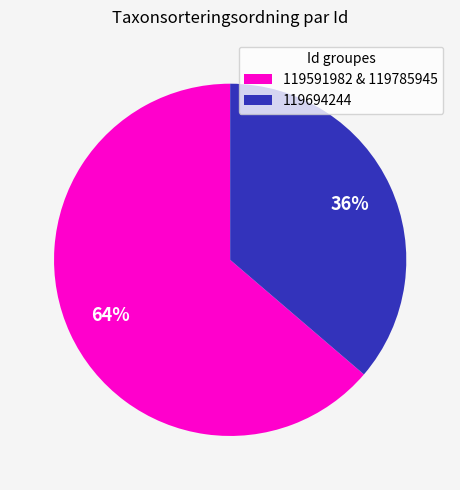

Does 119694244 represent more than half of the total?

No